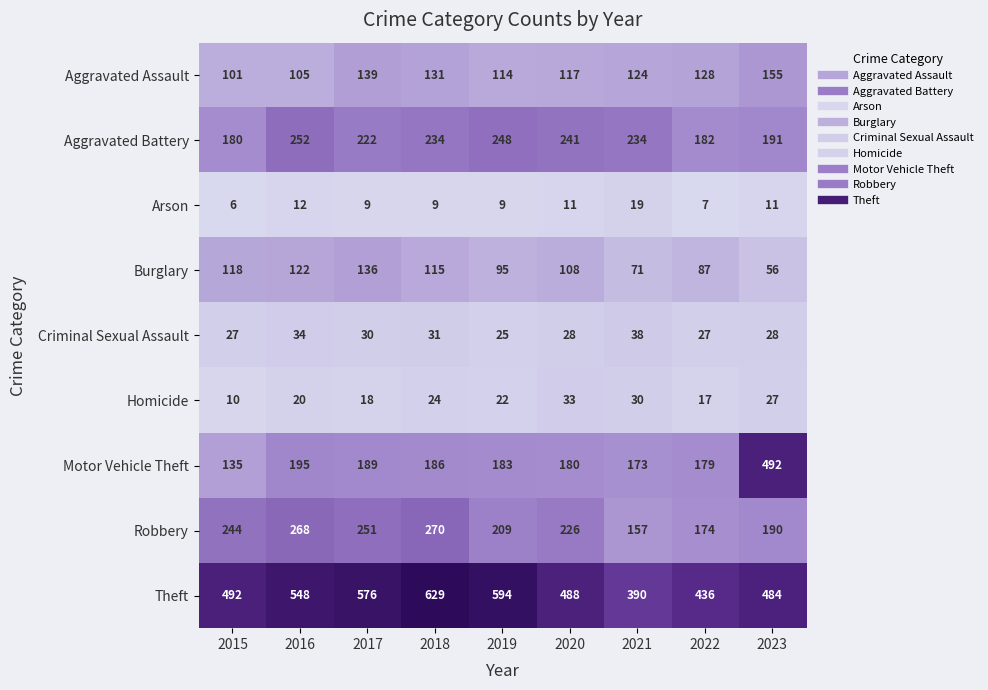

The value of Motor Vehicle Theft at 2019 is 183. True or false?

True